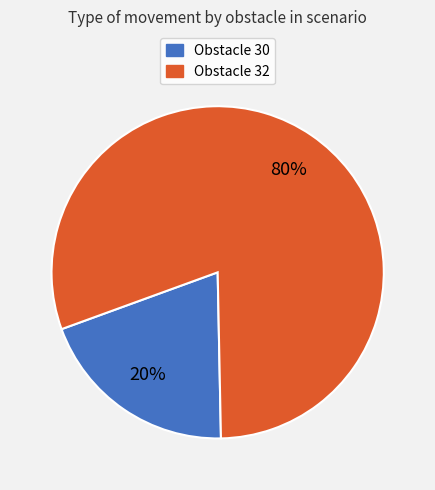

How many segments does this pie chart have?

2